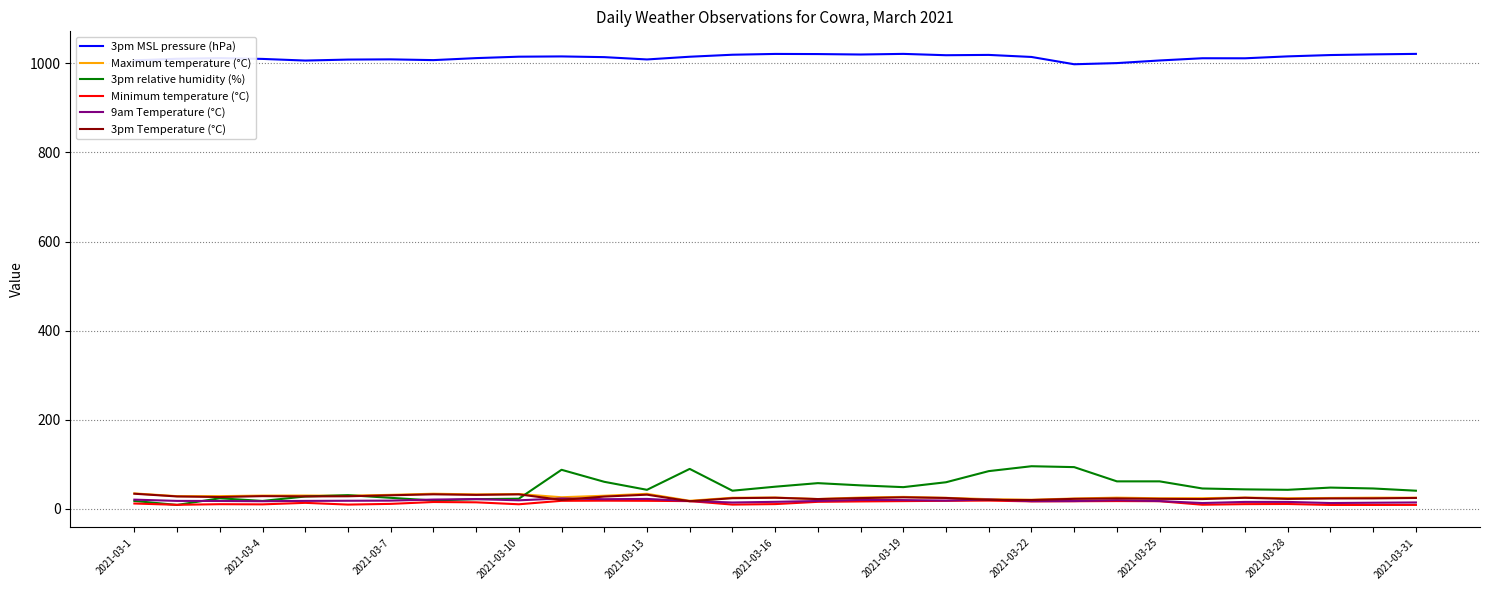

Which series has the largest total across all categories?

3pm MSL pressure (hPa)